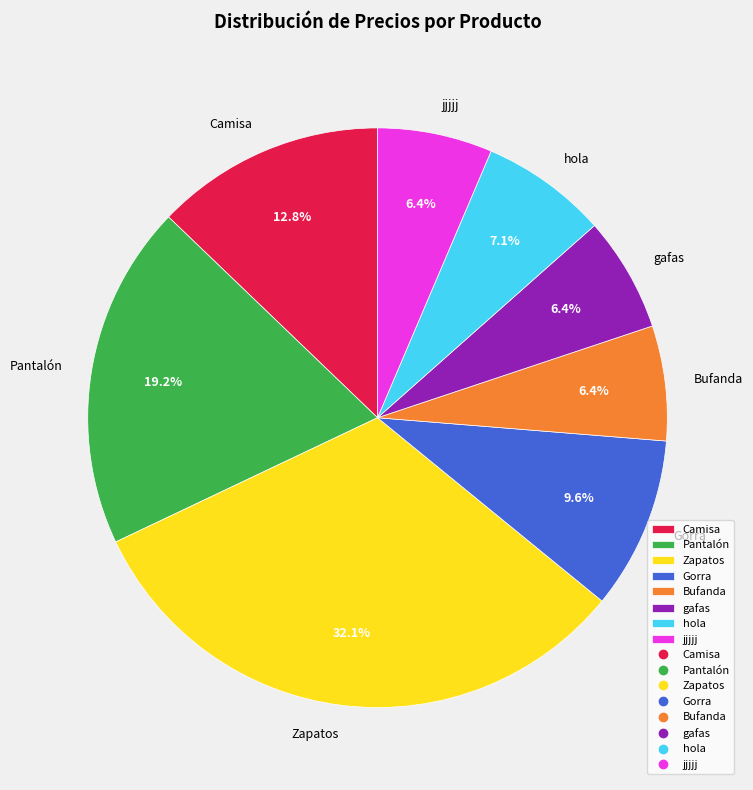

To the nearest percent, what is the difference between the largest and smallest slice percentages?

26%